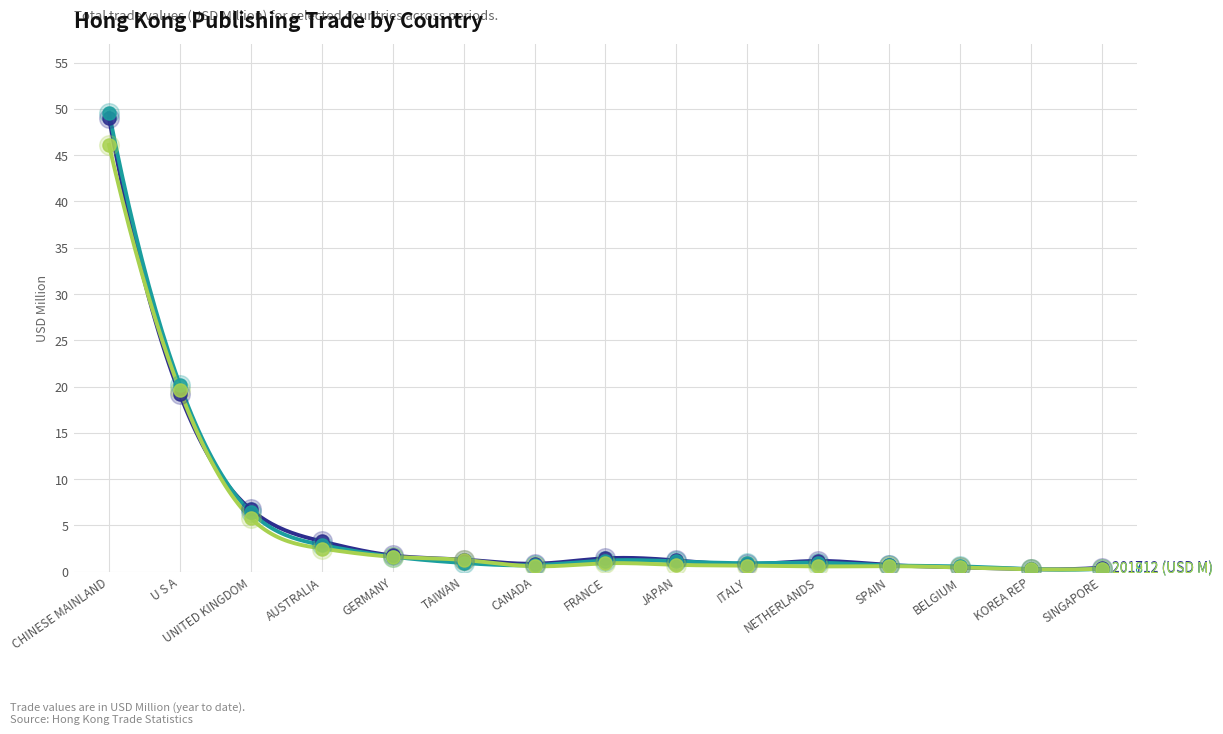

Is the value of 201912 (USD M) at AUSTRALIA greater than the value of 201712 (USD M) at AUSTRALIA?

No